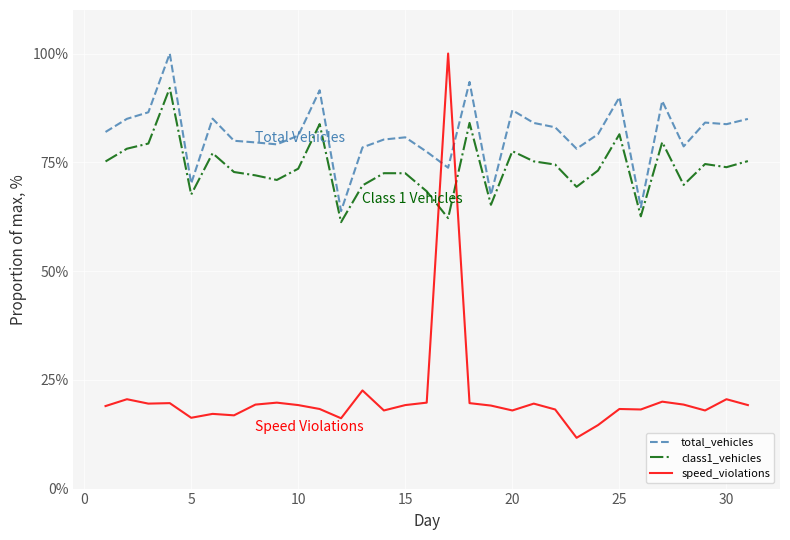

Which series has the largest total across all categories?

total_vehicles